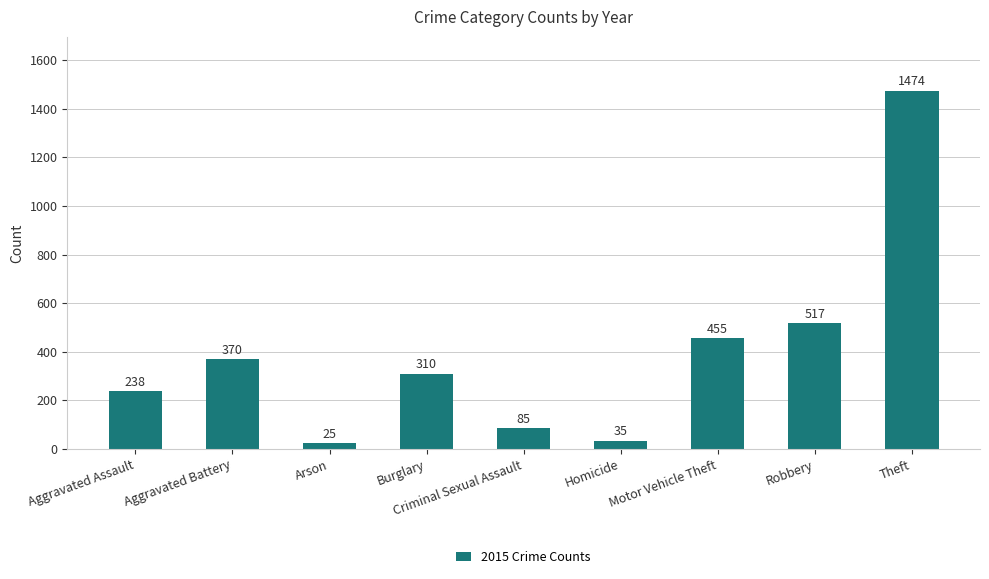

What position from the right is Aggravated Assault?

9